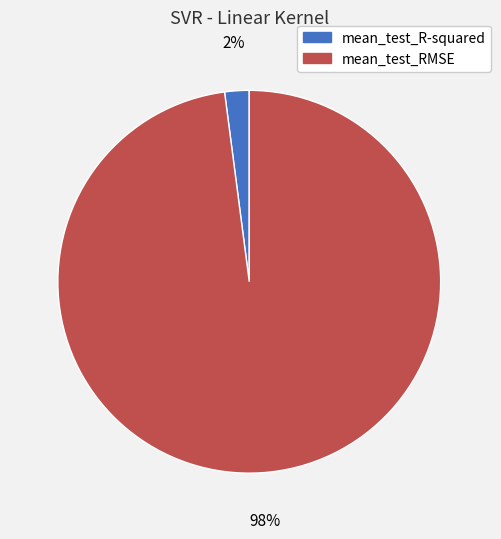

Which category has the smallest portion of the pie?

mean_test_R-squared